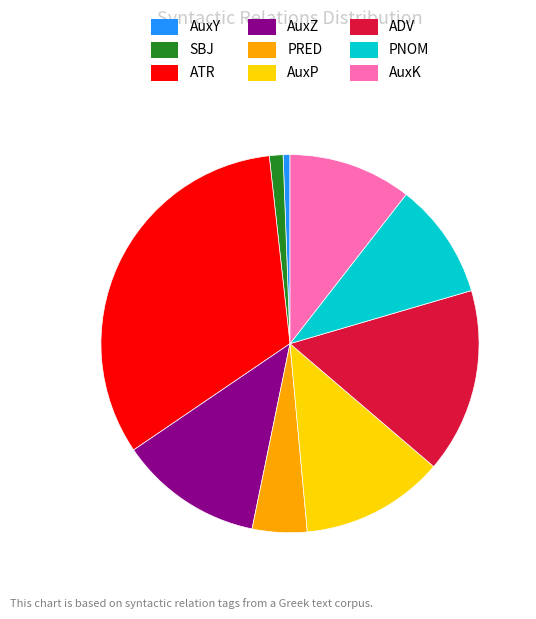

Is there any slice that represents more than half of the pie?

No